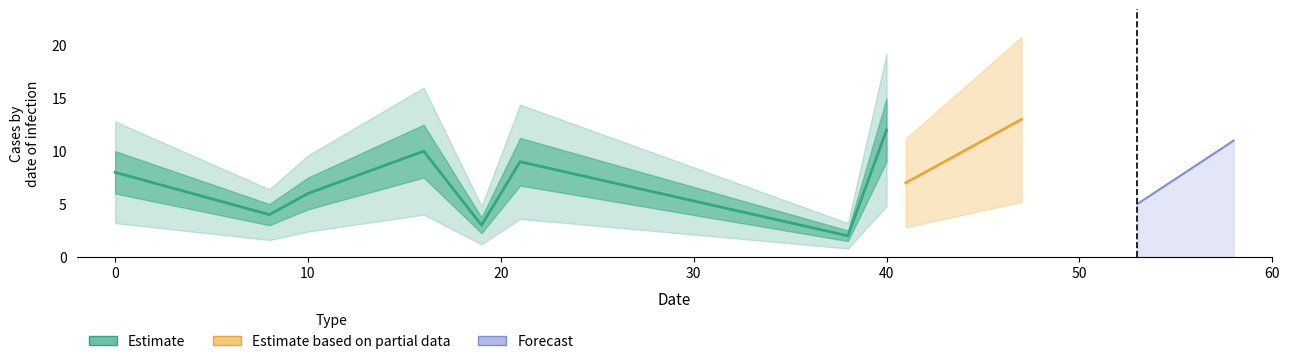

List the labels in order of value, smallest first.

38, 19, 8, 53, 10, 41, 0, 21, 16, 58, 40, 47